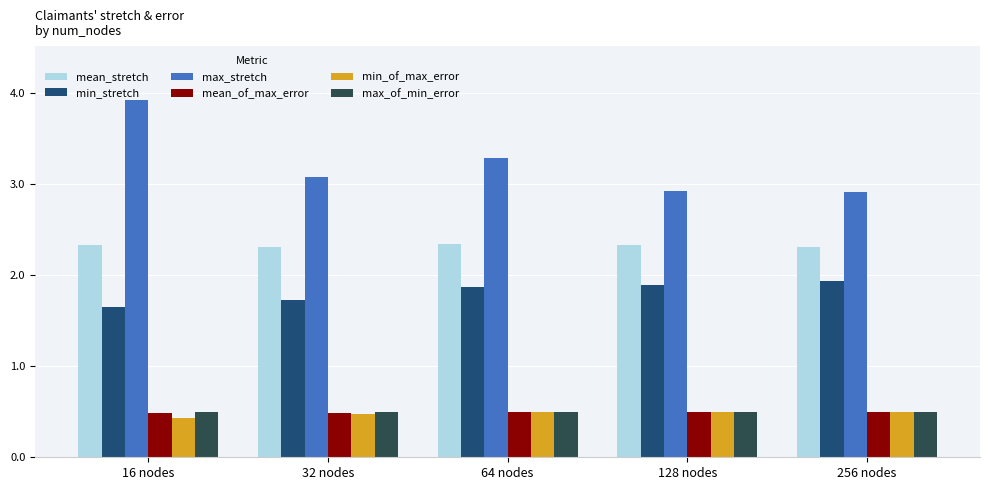

What is the label of the 2nd bar from the left?

32 nodes